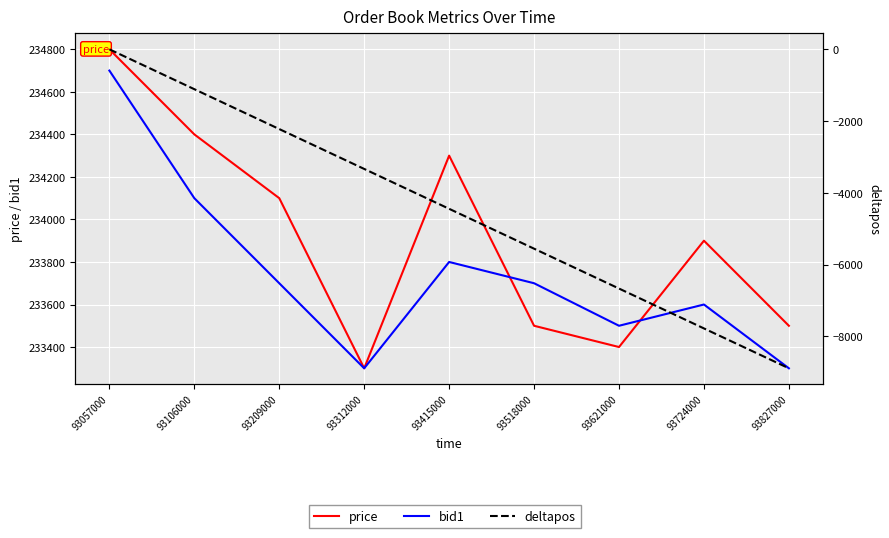

What is the lowest value of the deltapos series?

-8888